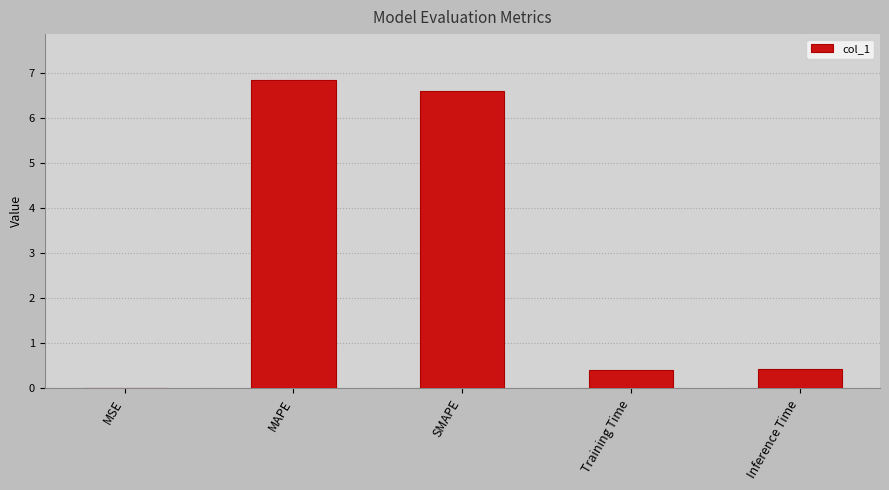

True or false: the data shows 9.6 at SMAPE.

False